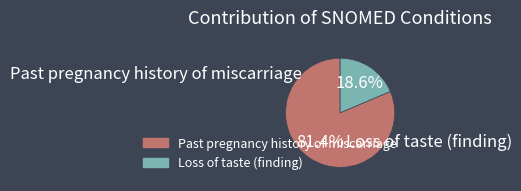

What is the largest slice in the pie chart?

Past pregnancy history of miscarriage